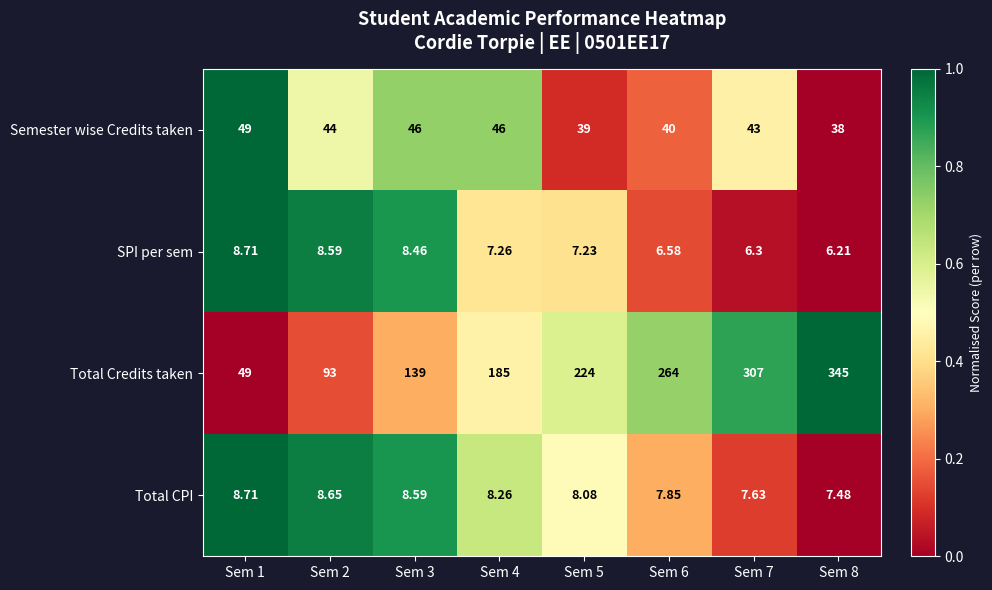

How many values in the SPI per sem series are below 7?

3